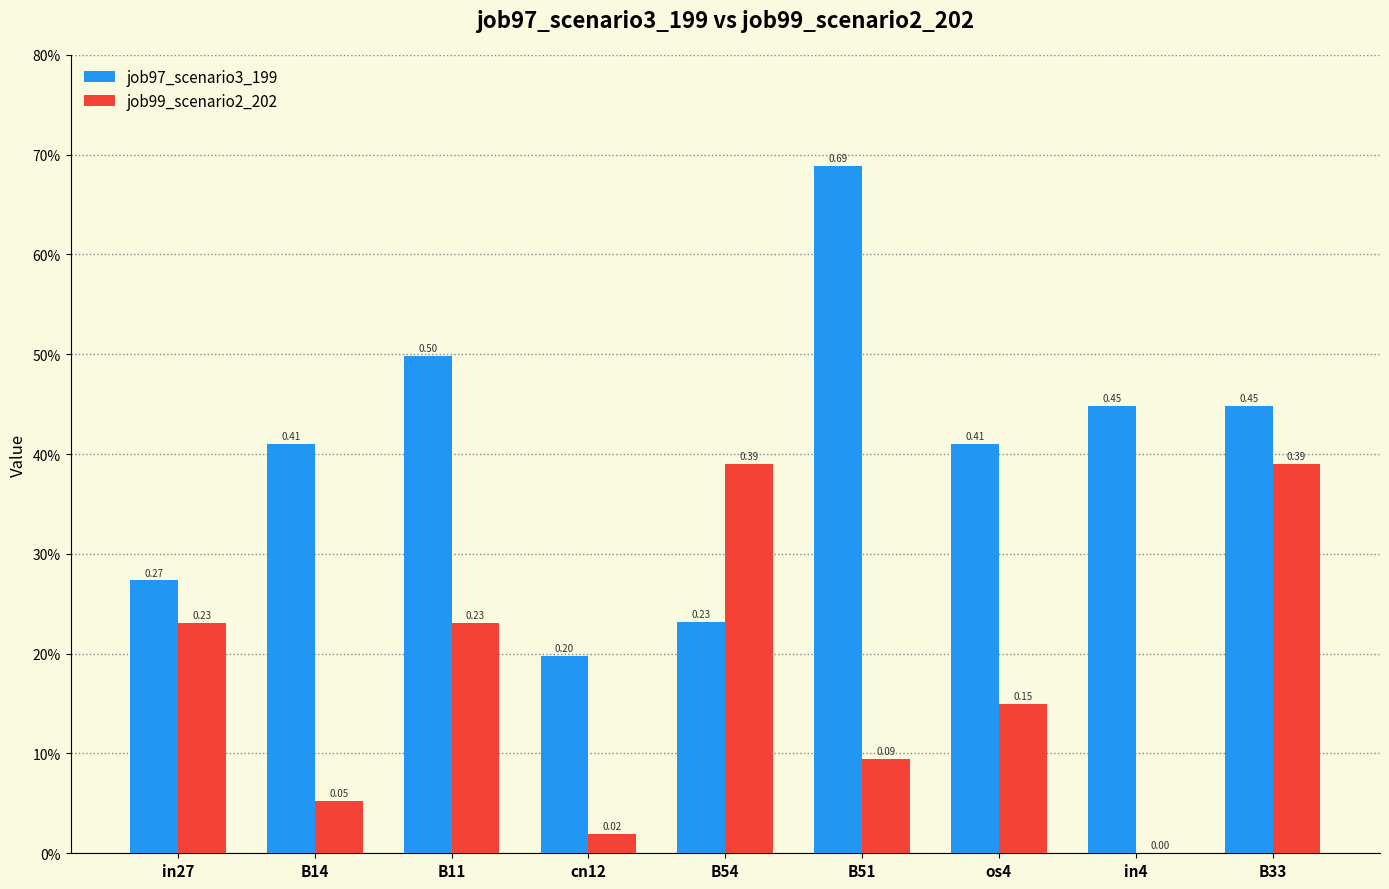

True or false: job97_scenario3_199 has a value of 0.2 at B14.

False